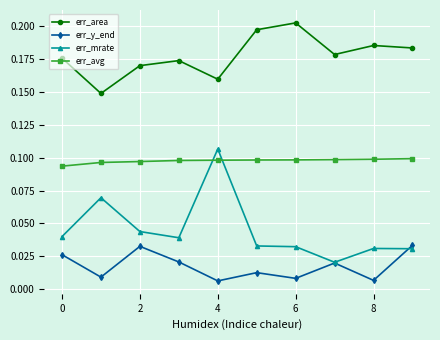

Which series has the largest range (max minus min)?

err_mrate